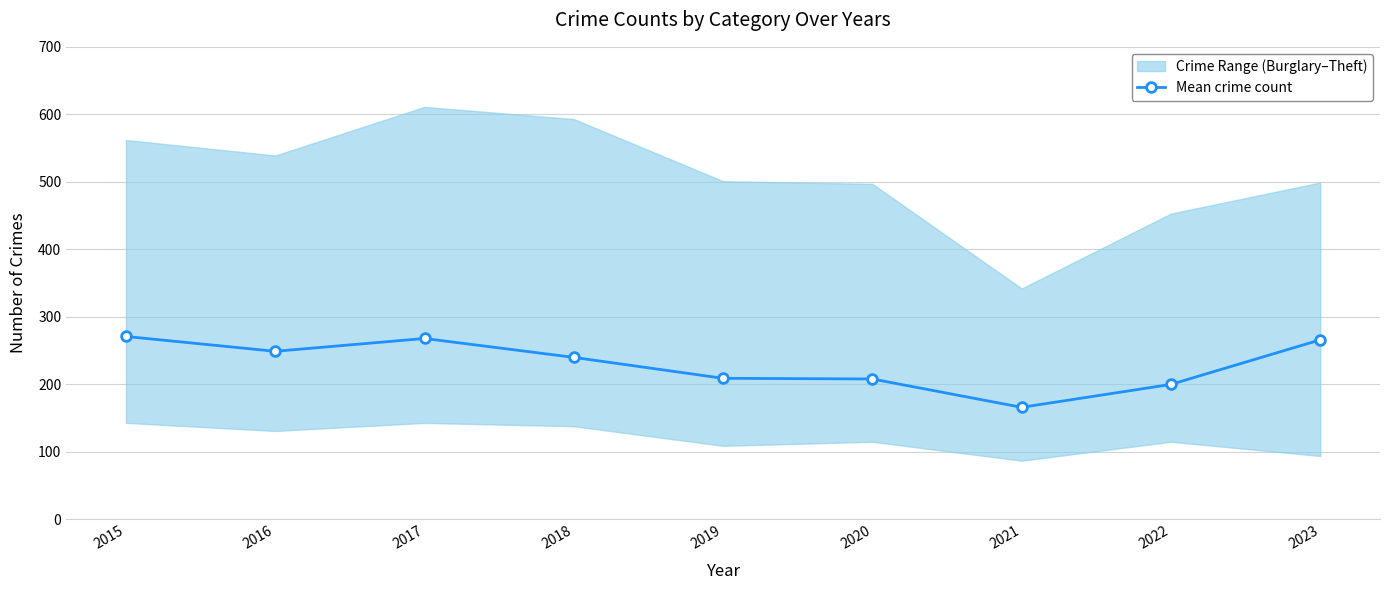

Which label corresponds to the smallest value in the chart?

2021